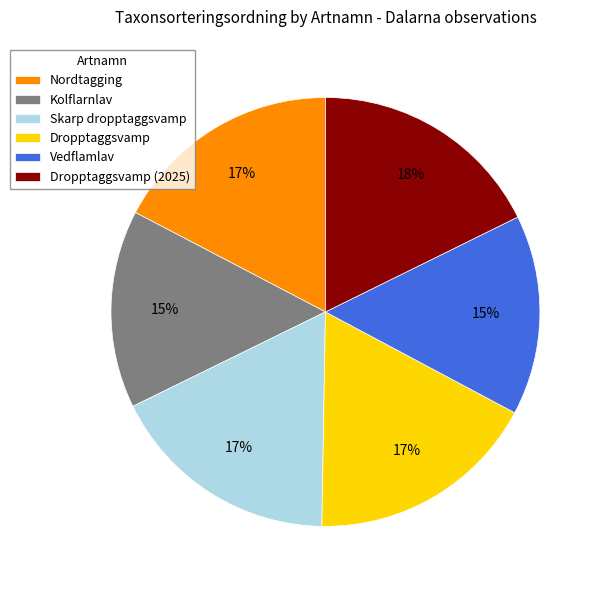

Is there a majority slice in this chart?

No